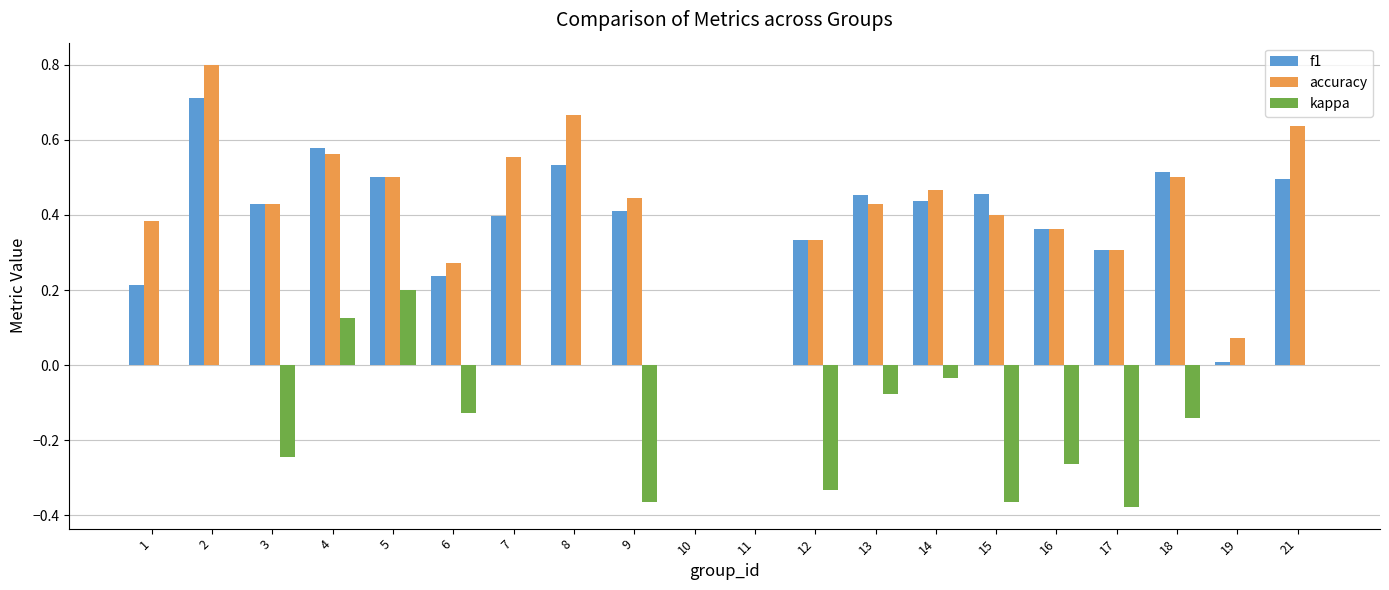

Between 5 and 9, which series saw the biggest shift?

kappa